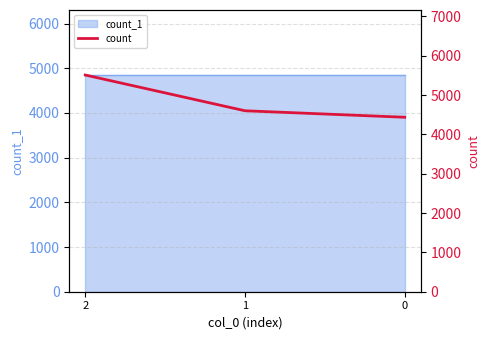

What is the sum of all values?

14544